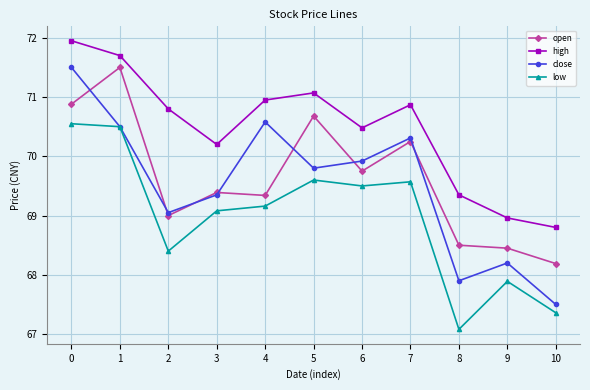

What is the sum of the close values at 1 and 5?

140.3